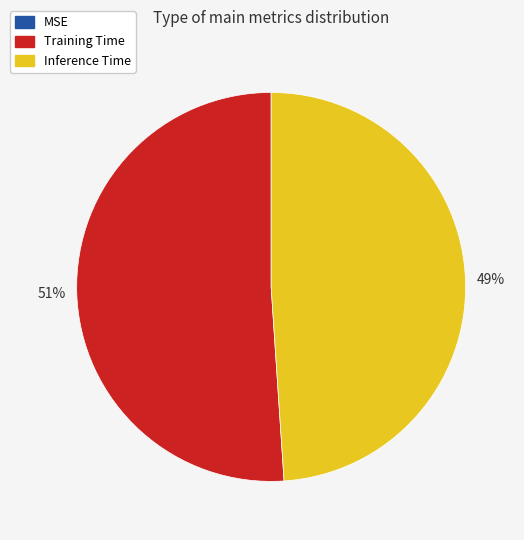

Which slice represents more than half of the pie?

Training Time